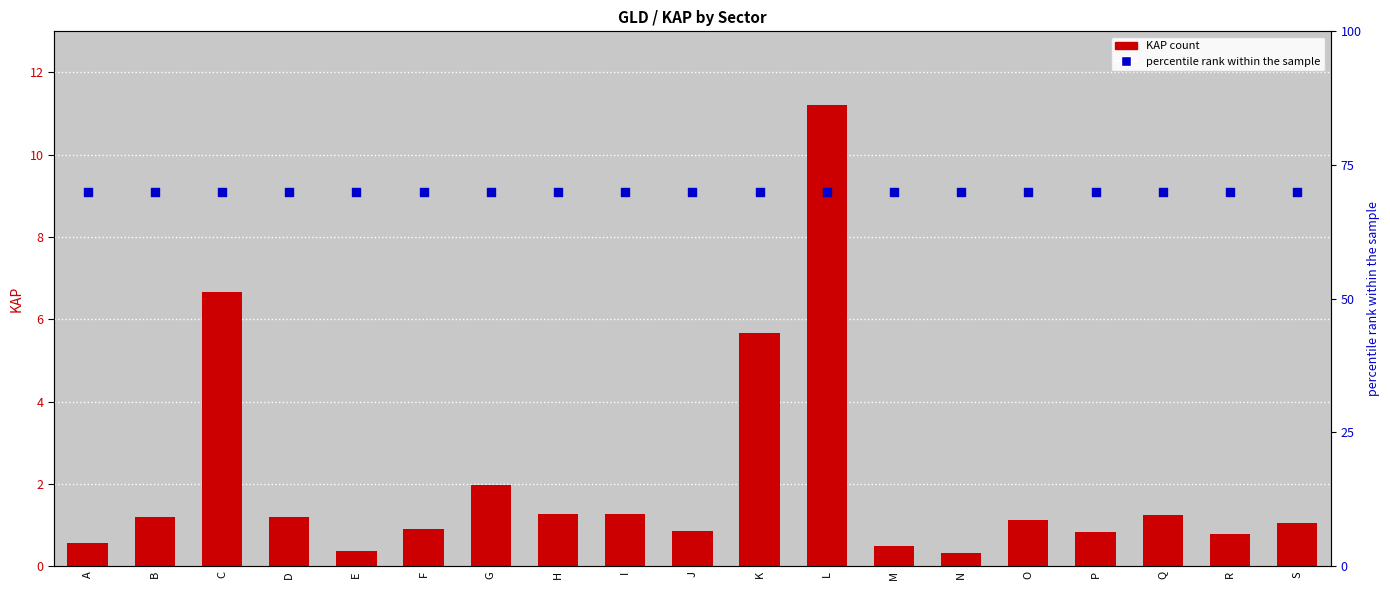

Which series reaches the maximum Y coordinate?

PathTimes (percentile)